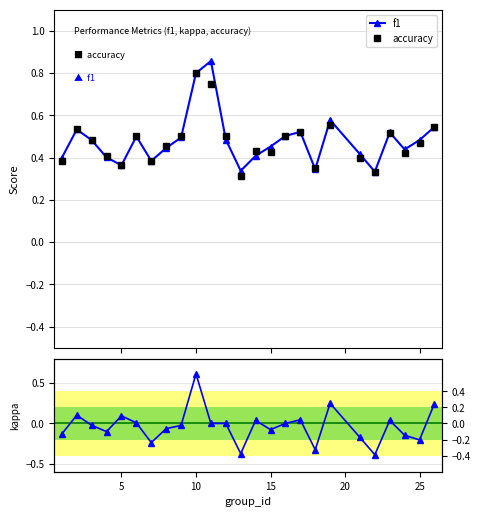

In f1, how many points are lower than both neighbors (excluding endpoints)?

6